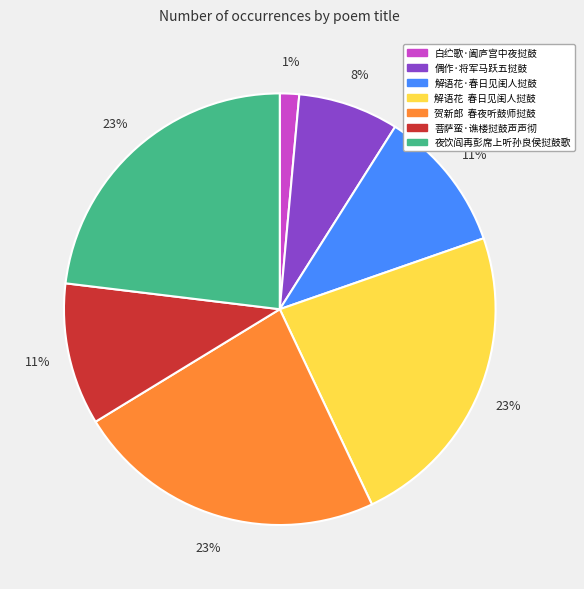

To the nearest percent, what is the difference between the 白纻歌·阖庐宫中夜挝鼓 and 解语花 春日见闺人挝鼓 slice percentages?

22%